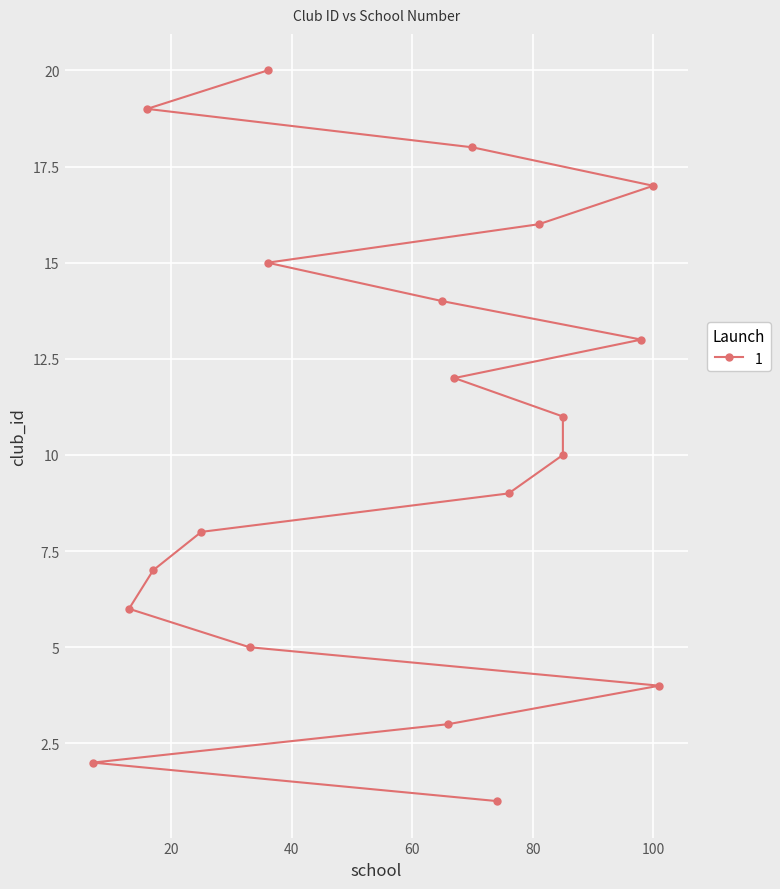

The chart shows a value of 2 at 13. True or false?

False